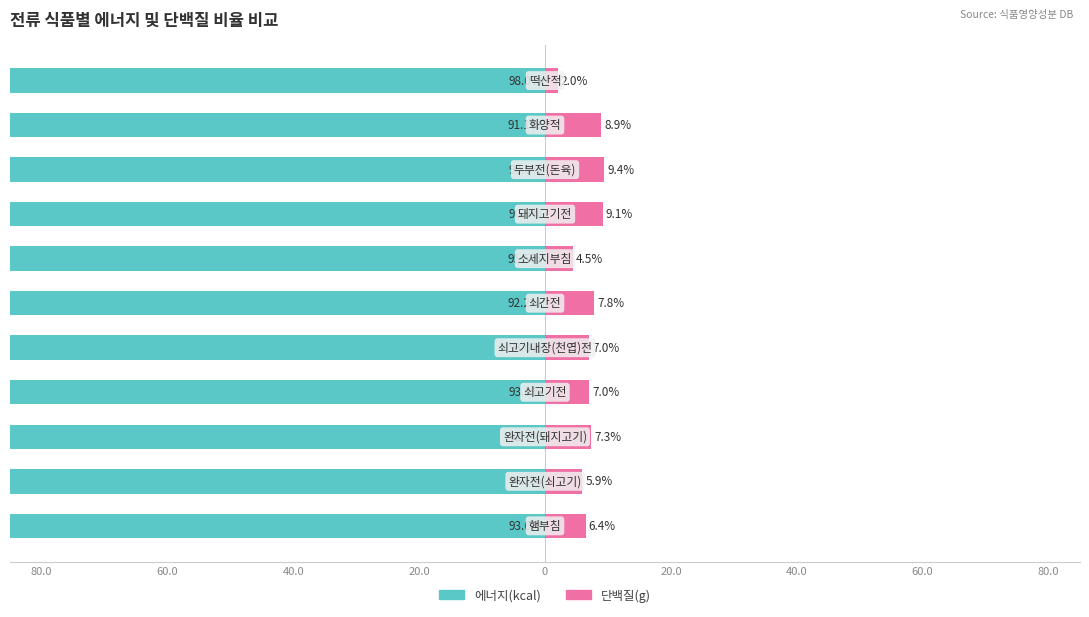

The 단백질(g) series shows 3.7 at 60.0. True or false?

False